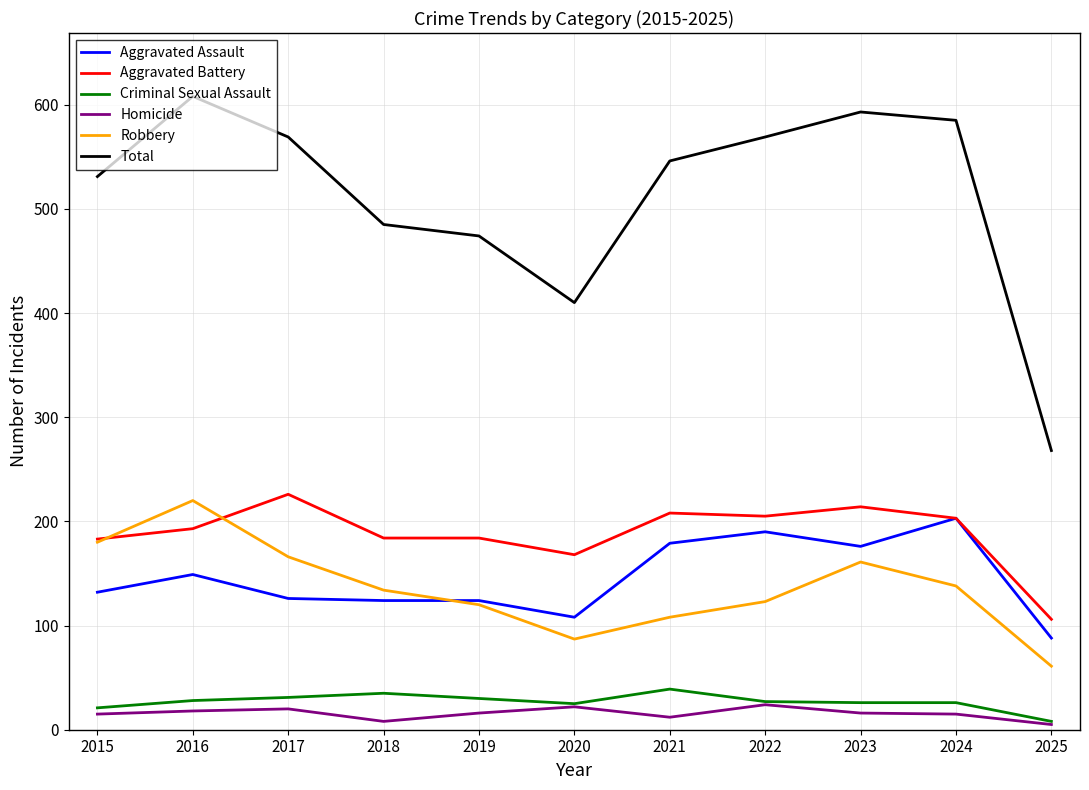

What is the approximate value of Aggravated Assault at 2024?

203